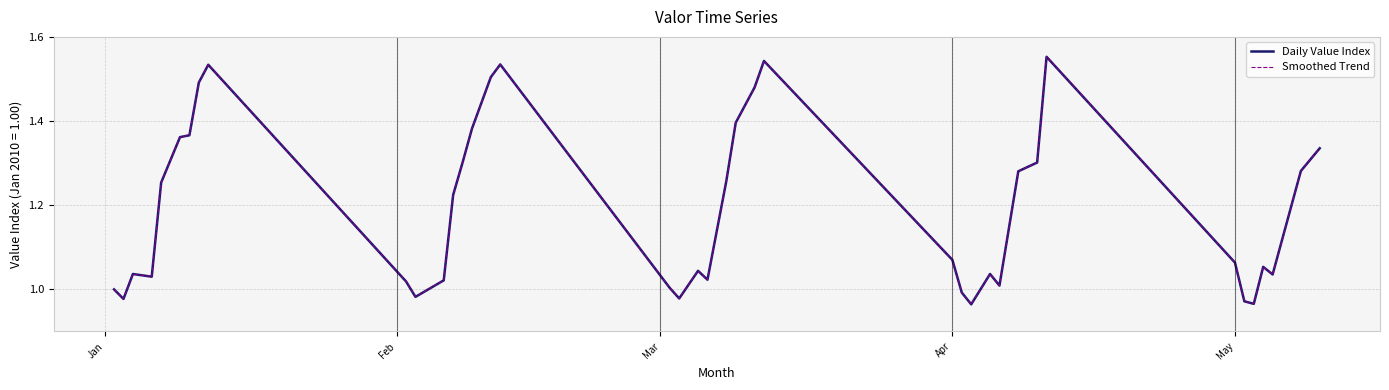

At how many categories does at least one series exceed 0?

40